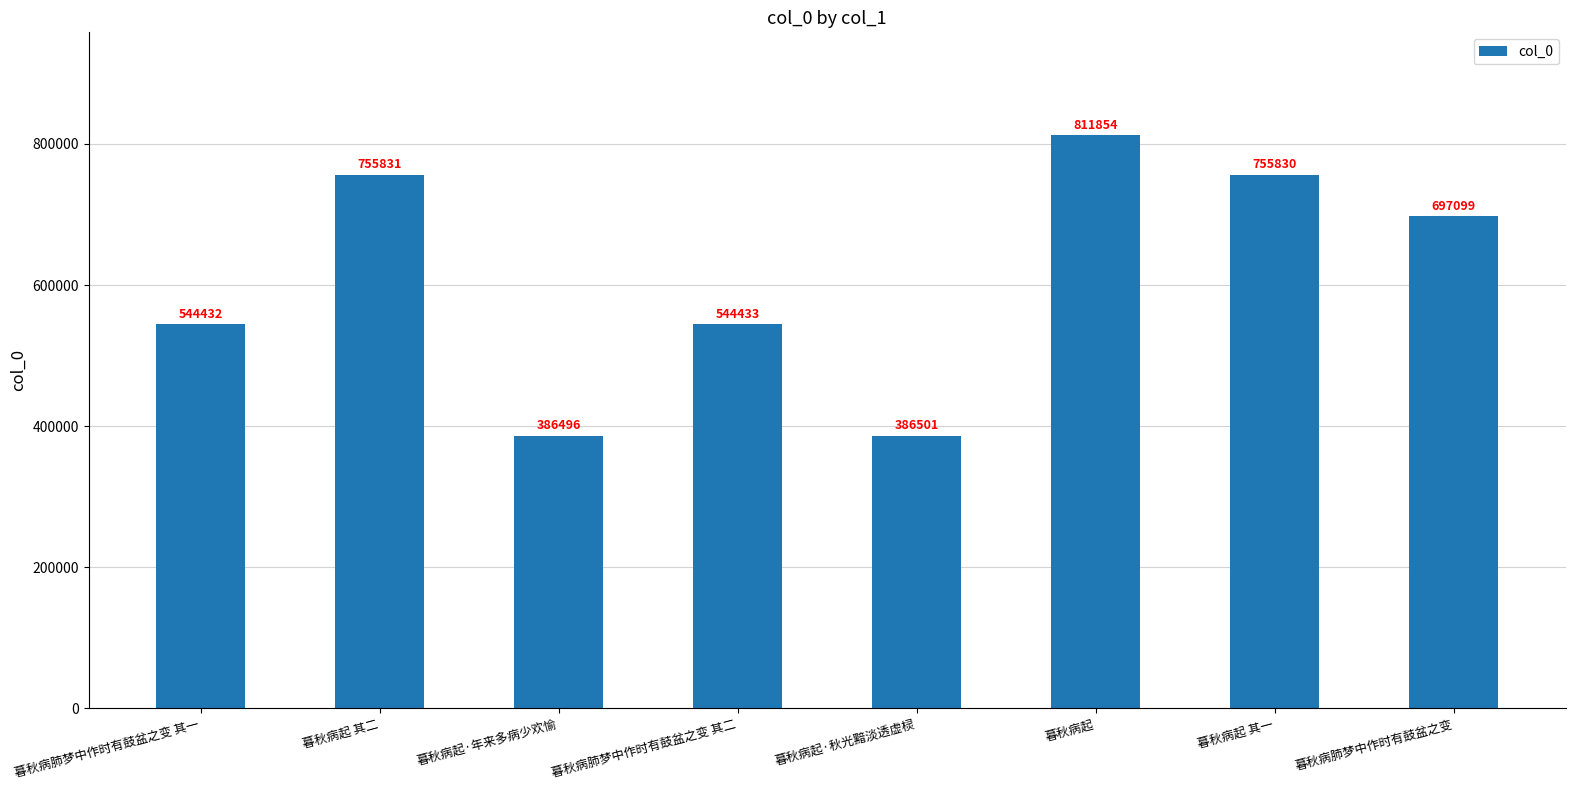

The chart shows a value of 386501 at 暮秋病起·秋光黯淡透虚棂. True or false?

True